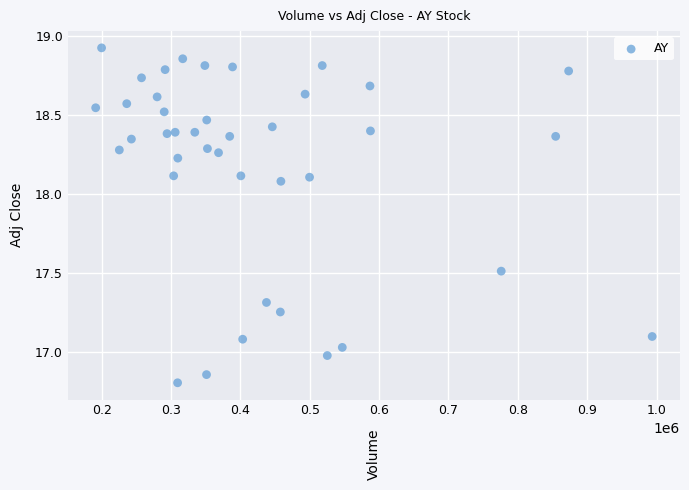

What is the range of X values (max minus min)?

802200.0